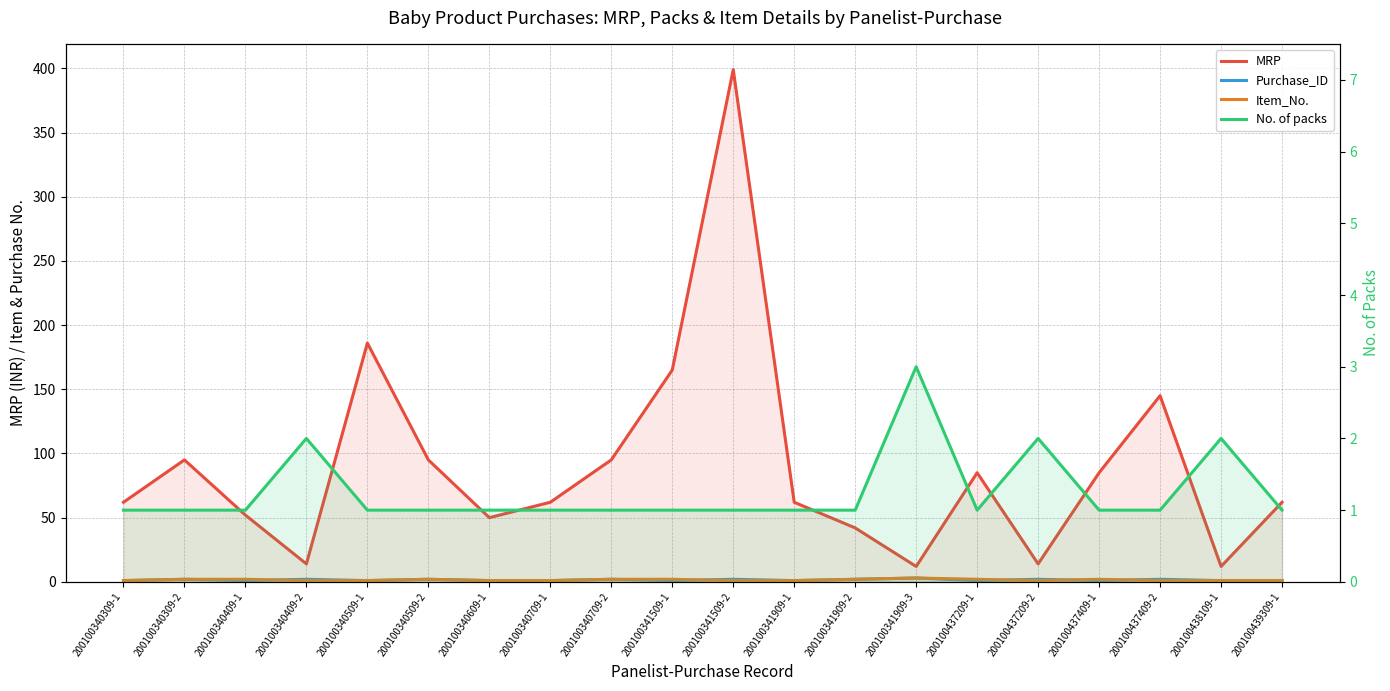

What is the minimum value for Item_No.?

1